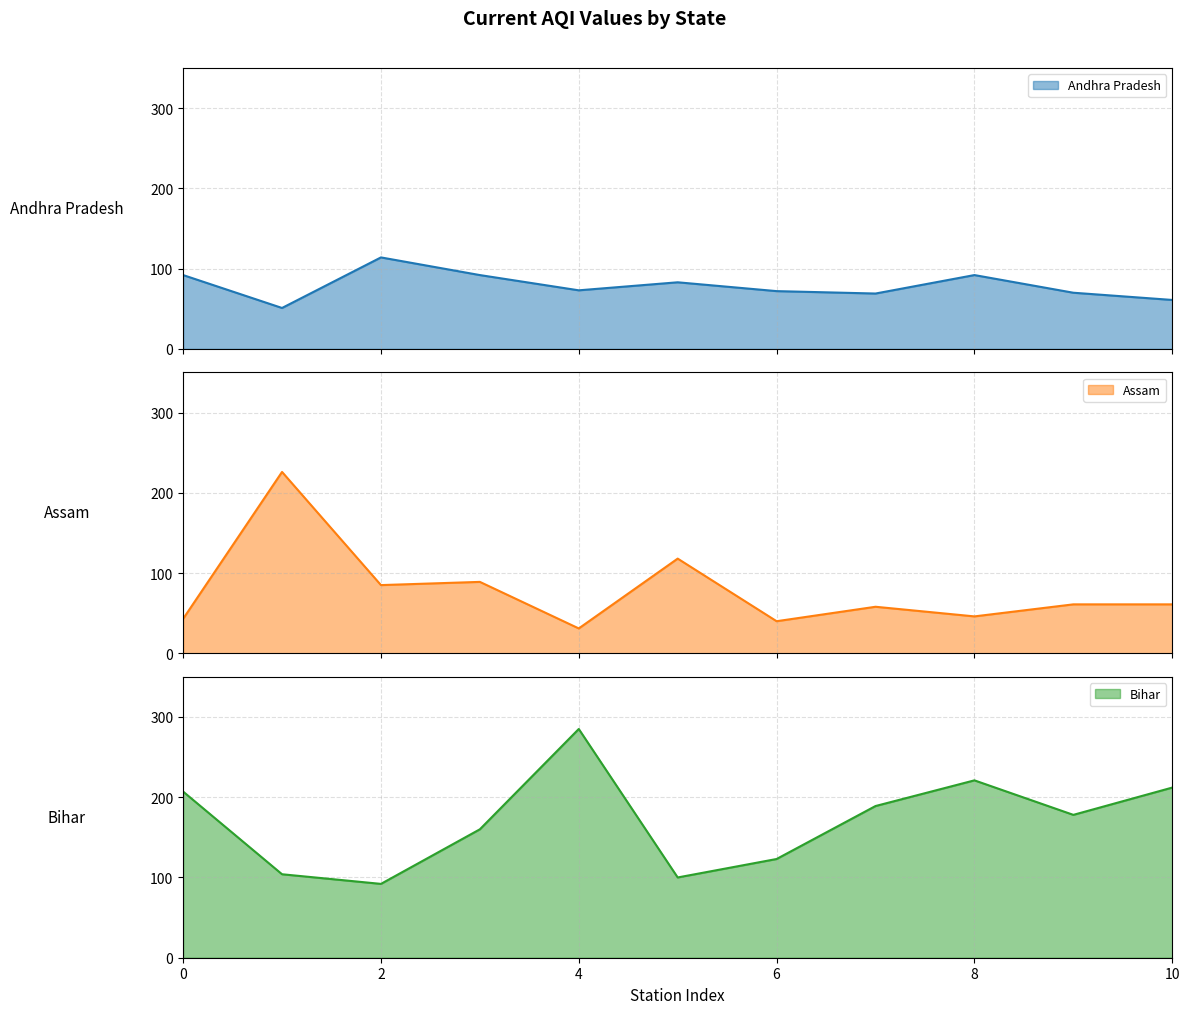

The value of Bihar at 4 is 285. True or false?

True